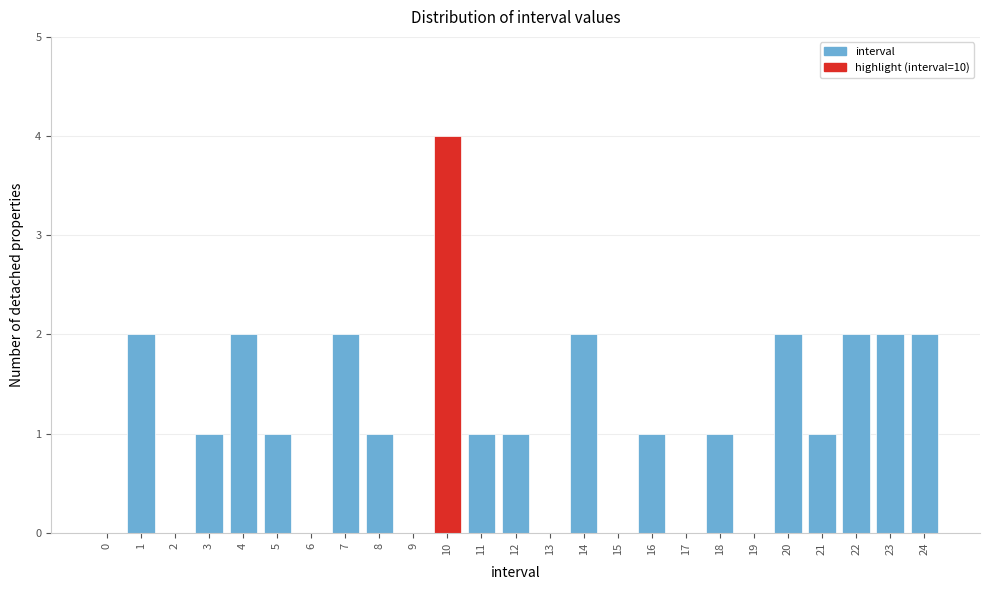

Reading right to left, transcribe all the data shown in this chart.

24=2	23=2	22=2	21=1	20=2	19=0	18=1	17=0	16=1	15=0	14=2	13=0	12=1	11=1	10=4	9=0	8=1	7=2	6=0	5=1	4=2	3=1	2=0	1=2	0=0